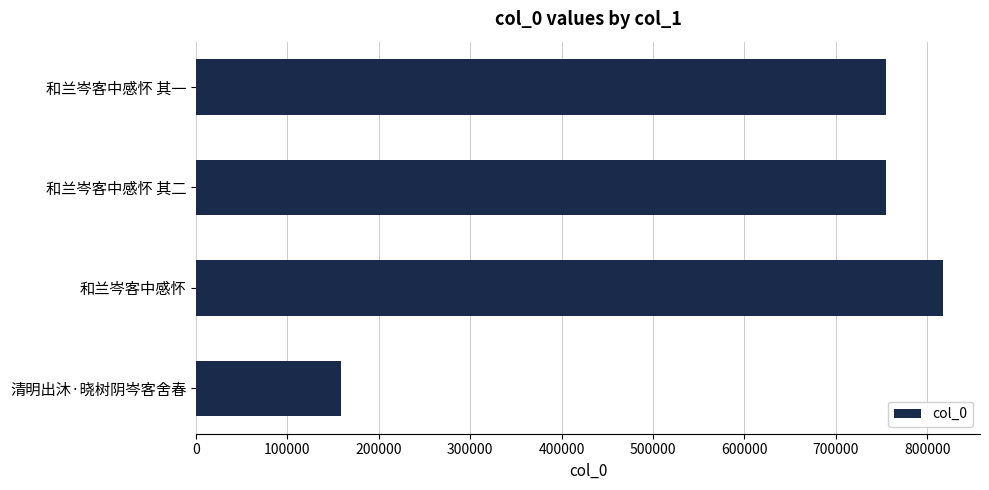

What is the difference between the maximum and second lowest values?

61856